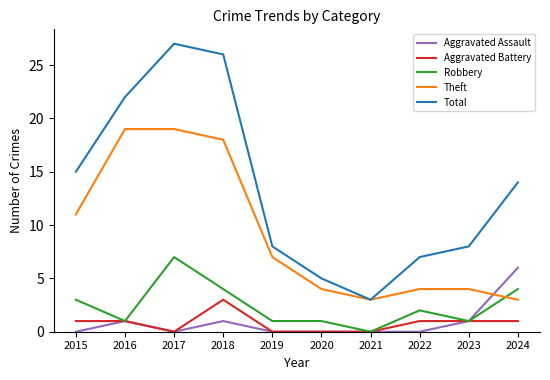

Where is Robbery nearest to the value 3?

2015